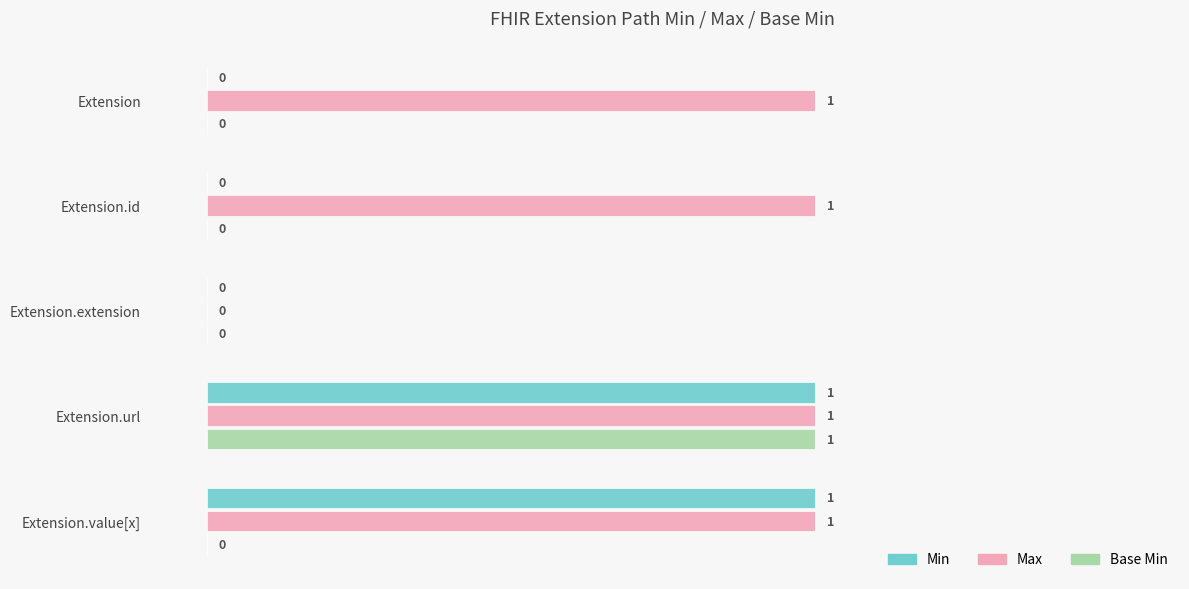

What is the maximum value shown in the chart?

1